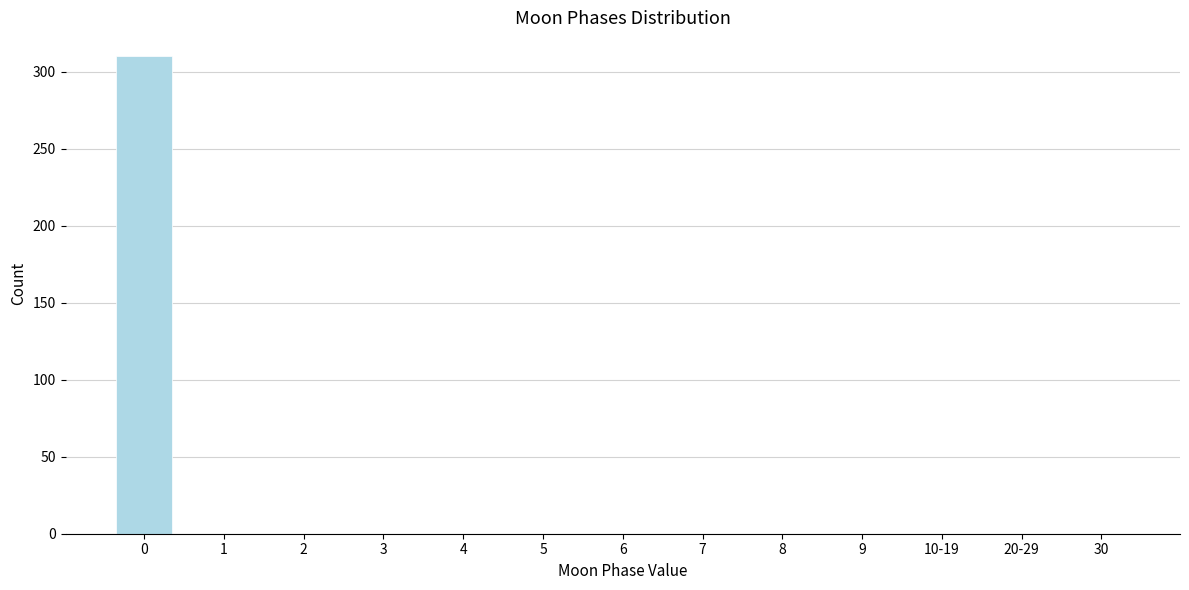

Reading left to right, extract all data points from this chart.

0=310	1=0	2=0	3=0	4=0	5=0	6=0	7=0	8=0	9=0	10-19=0	20-29=0	30=0